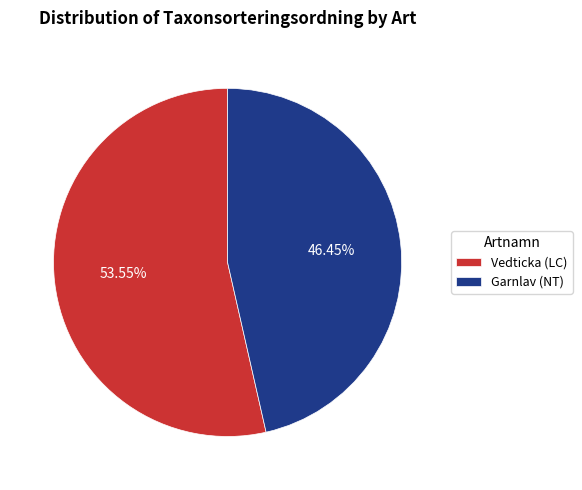

Which slice is the largest?

Vedticka (LC)